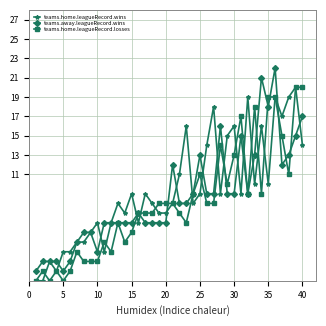

True or false: teams.away.leagueRecord.wins has more than 0 points higher than both neighbors.

True